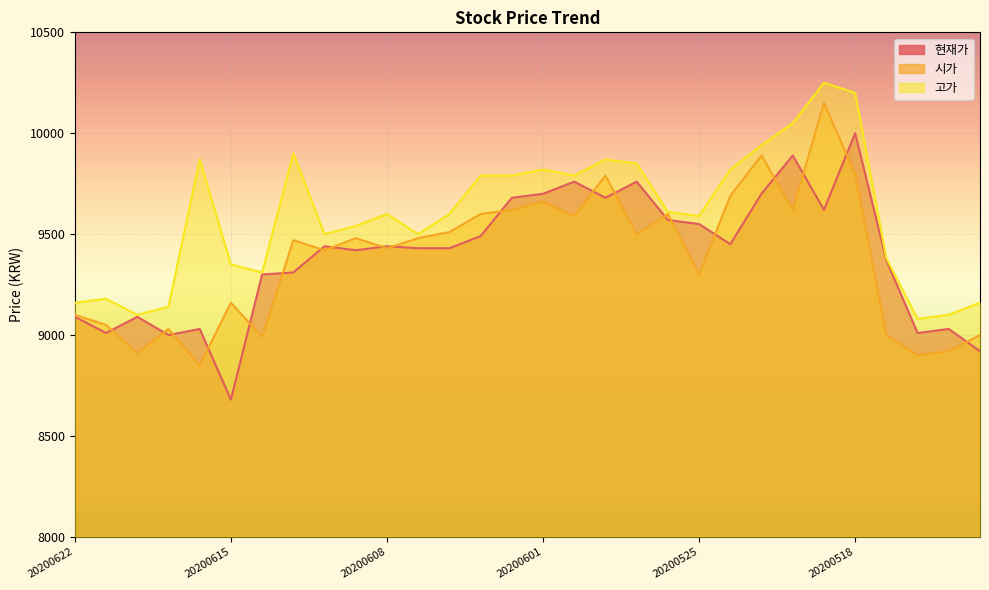

True or false: 고가 and 현재가 intersect in this chart.

False